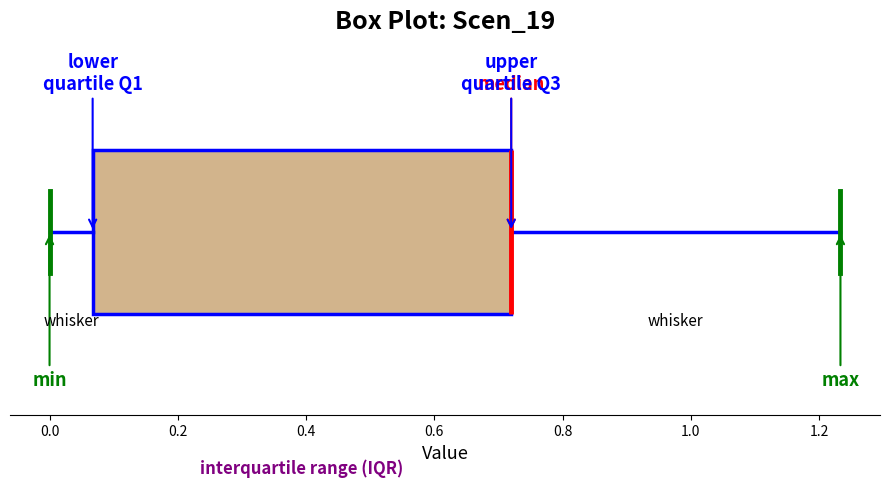

Read this box plot against the x-axis: the position of the median line, the range covered by the box, and the ends of both whiskers. The values are not printed on the chart, so give them approximately, as read against the axis.

median 0.72 (drawn on the box's right edge), box 0.06 to 0.72, whiskers 0.00 to 1.24